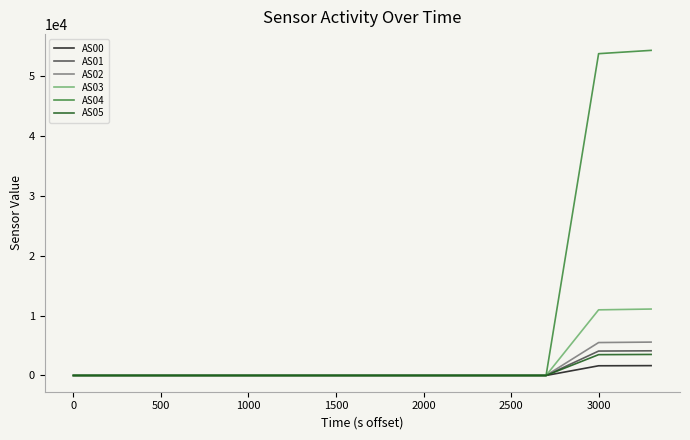

What are all the series names shown in the legend?

AS00, AS01, AS02, AS03, AS04, AS05